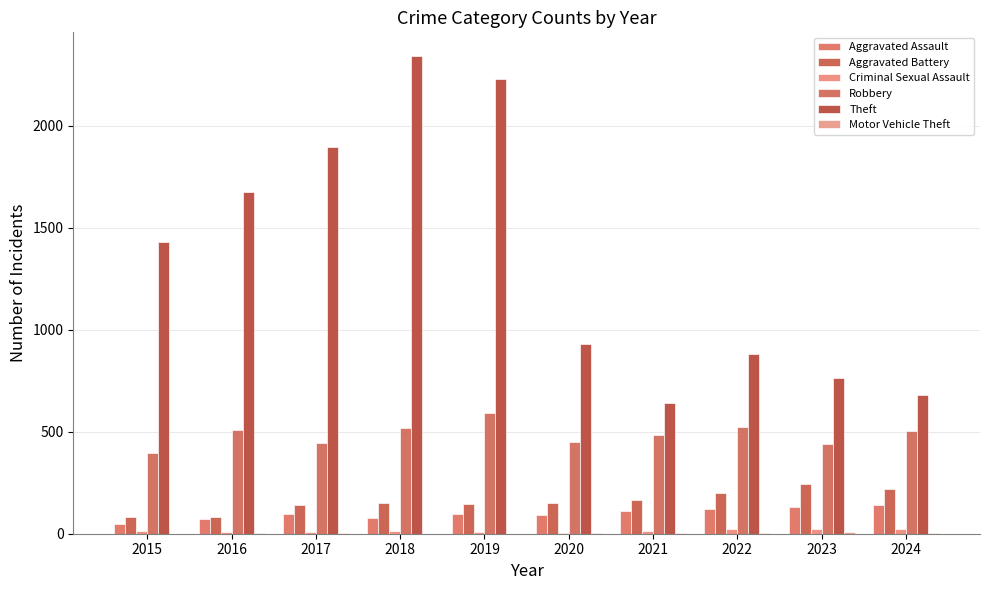

What is the highest value of the Motor Vehicle Theft series?

6